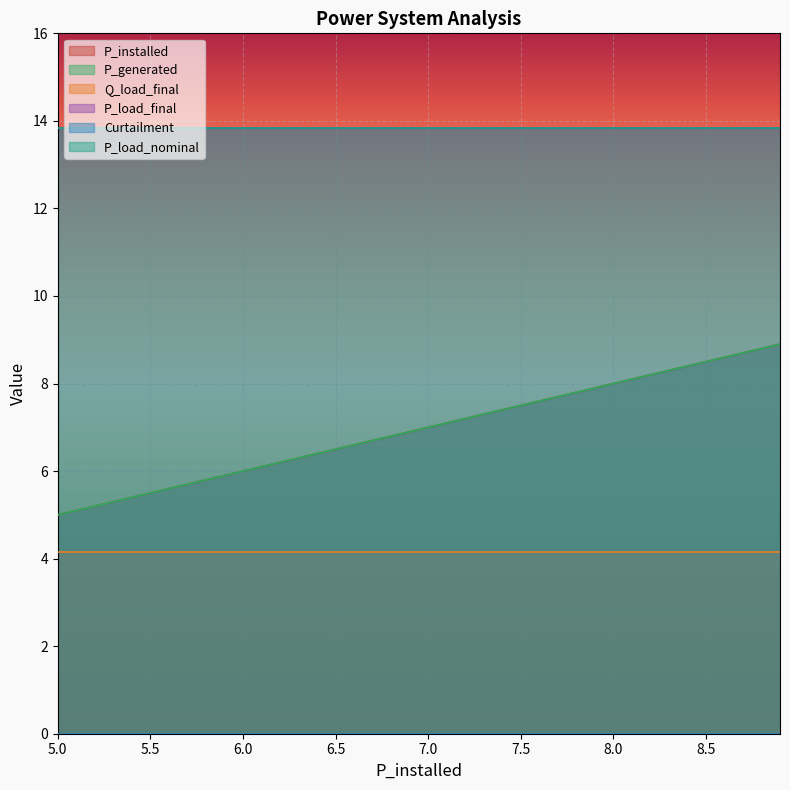

What is the total value across all series at 0?

41.8